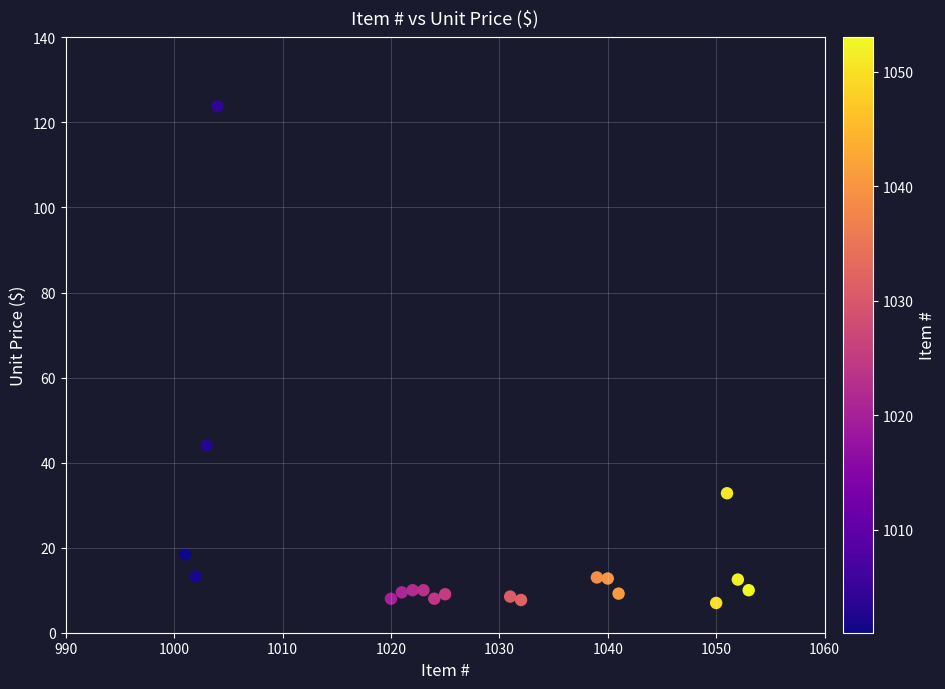

What Y value in the scatter plot is closest to 65?

44.0